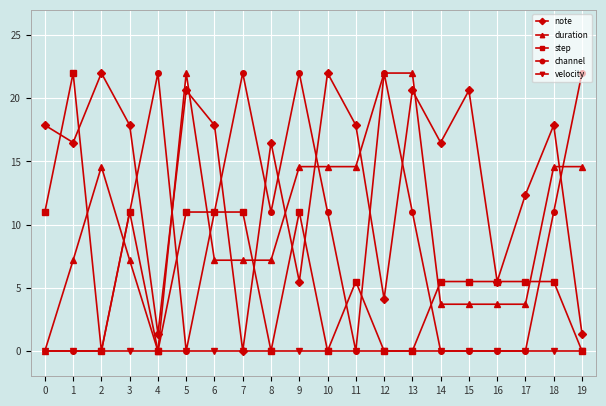

At which category does duration reach its first local peak?

2